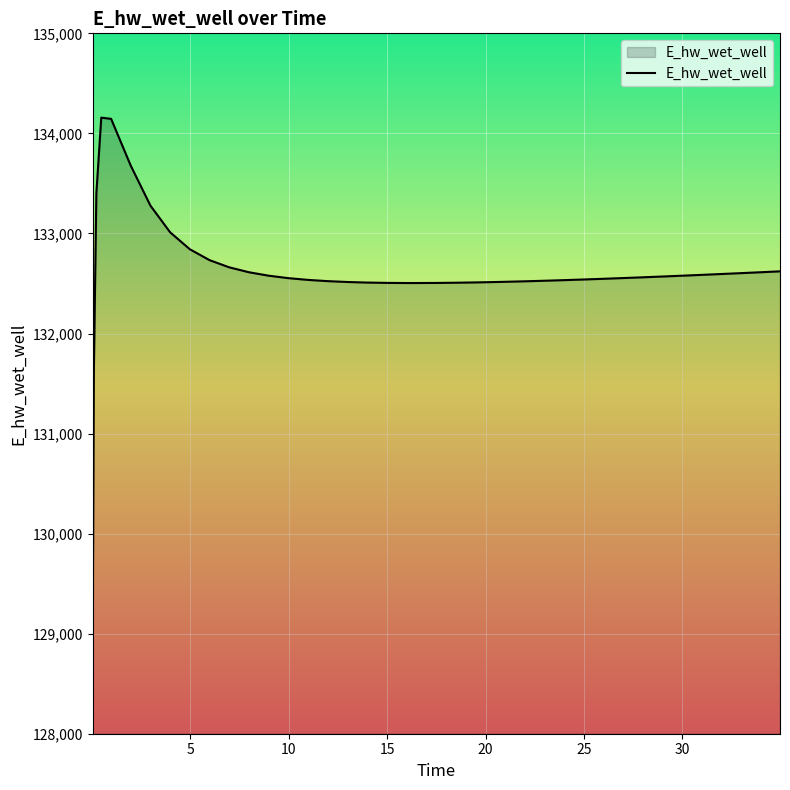

How many series are shown in this chart?

1